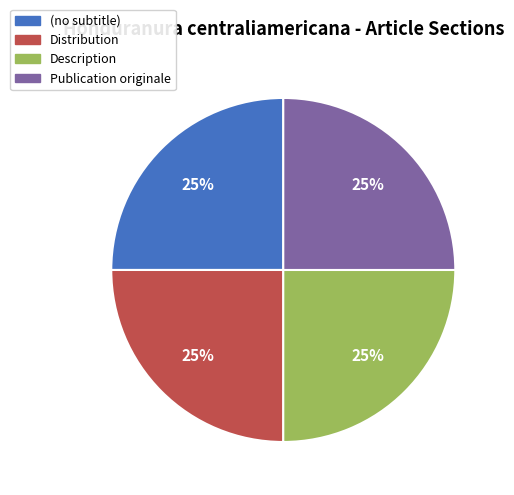

To the nearest percent, what is the difference between the (no subtitle) and Publication originale slice percentages?

0%